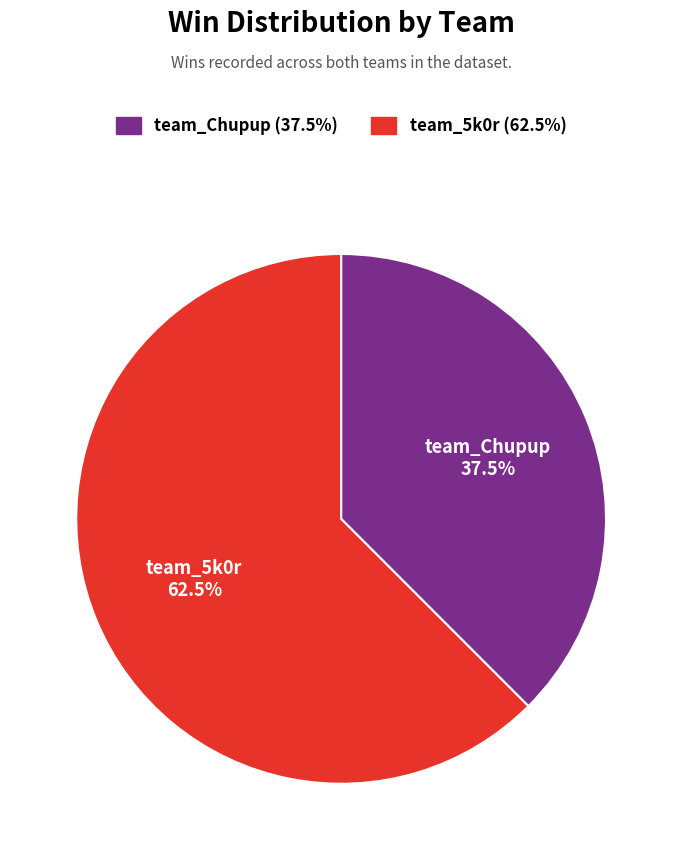

Rank the categories by value from lowest to highest.

team_Chupup, team_5k0r